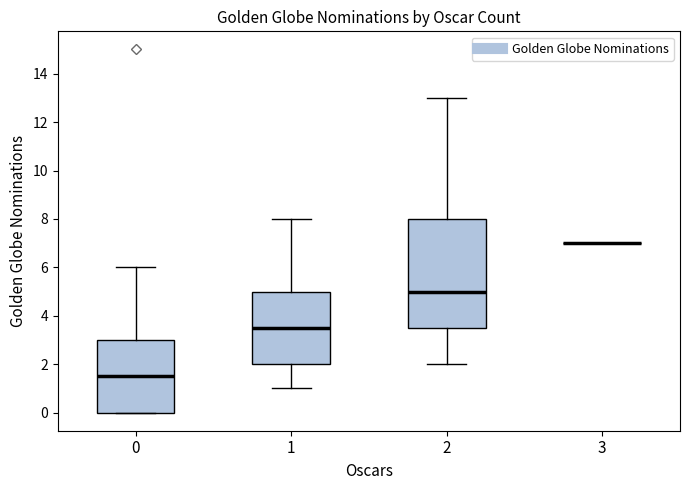

Reading left to right, transcribe this box plot: for each box, give where its median line is, the range the box spans, and where its two whiskers end, as read against the y-axis. The values are not printed on the chart, so give them approximately, as read against the axis.

0: median 1.6, box 0.0 to 3.0, whiskers 0.0 to 6.0
1: median 3.6, box 2.0 to 5.0, whiskers 1.0 to 8.0
2: median 5.0, box 3.6 to 8.0, whiskers 2.0 to 13.0
3: box collapsed to a line at 7.0, whiskers 7.0 to 7.0